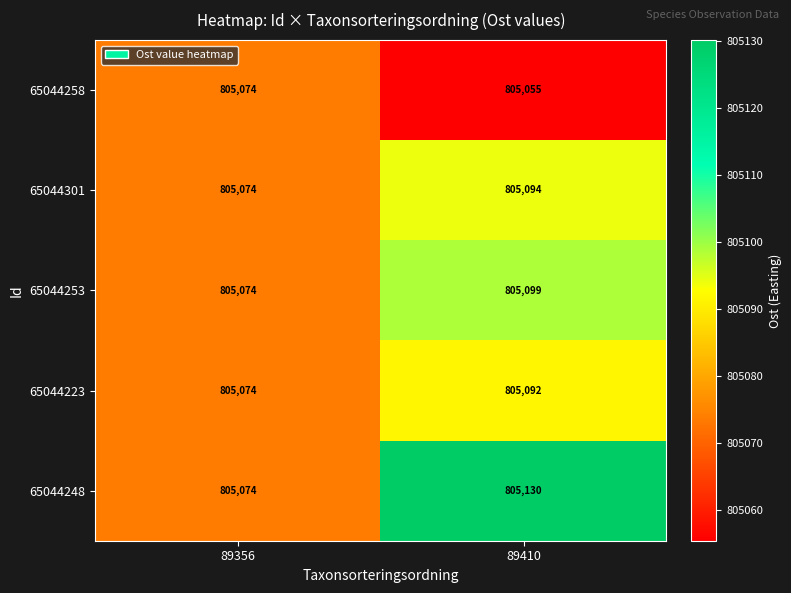

List the labels in order of 65044258 value, smallest first.

89410, 89356